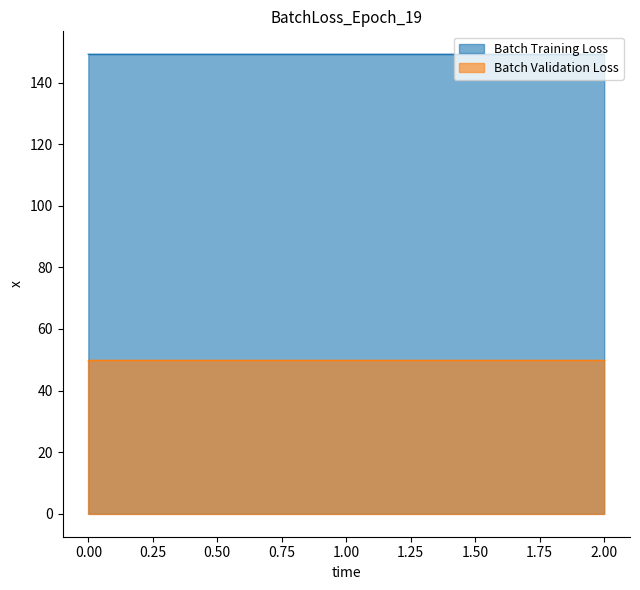

What is the average value?

149.2